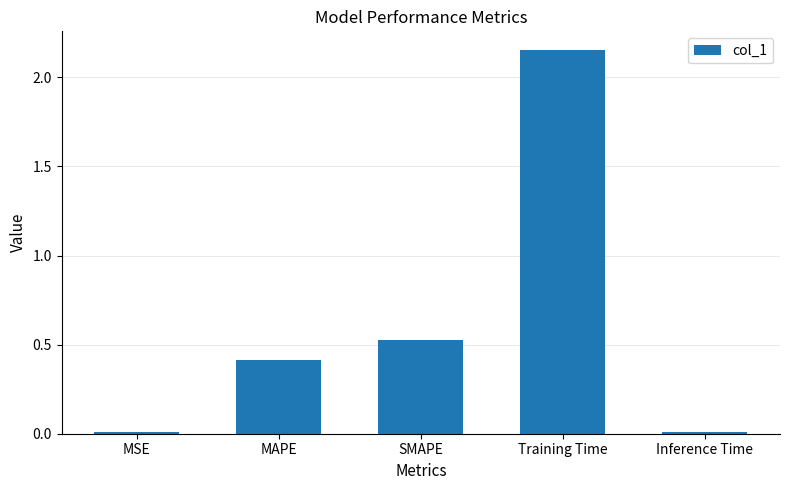

Are the bars grouped side by side (vs. stacked)?

No